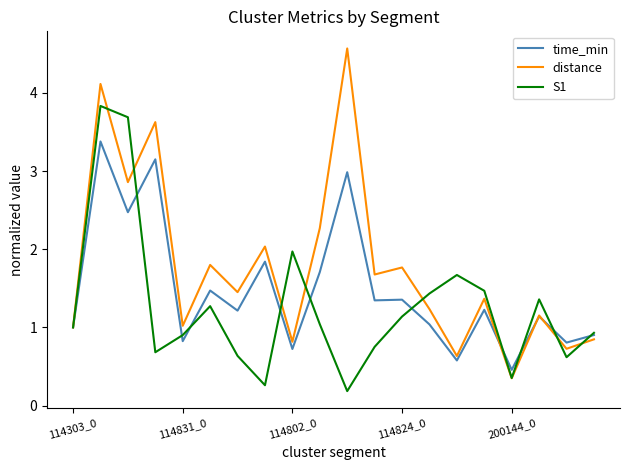

Rank the series by their average value, from lowest to highest.

S1, time_min, distance